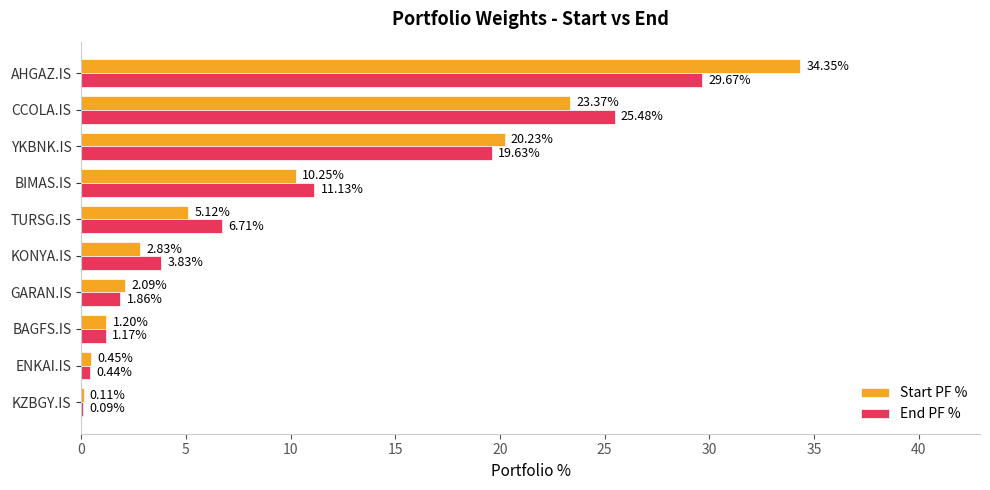

What is the sum of the End PF % values at BAGFS.IS and BIMAS.IS?

12.3